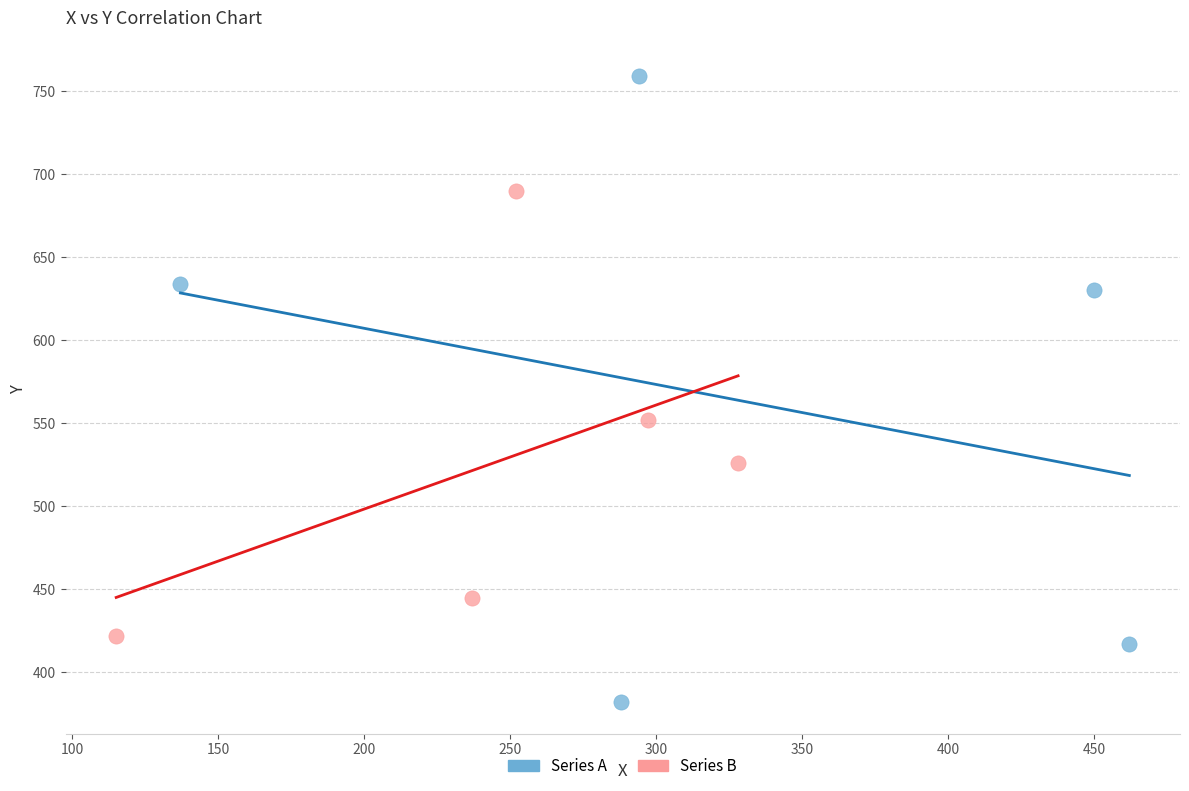

Which series has the largest Y range (max minus min)?

Series A